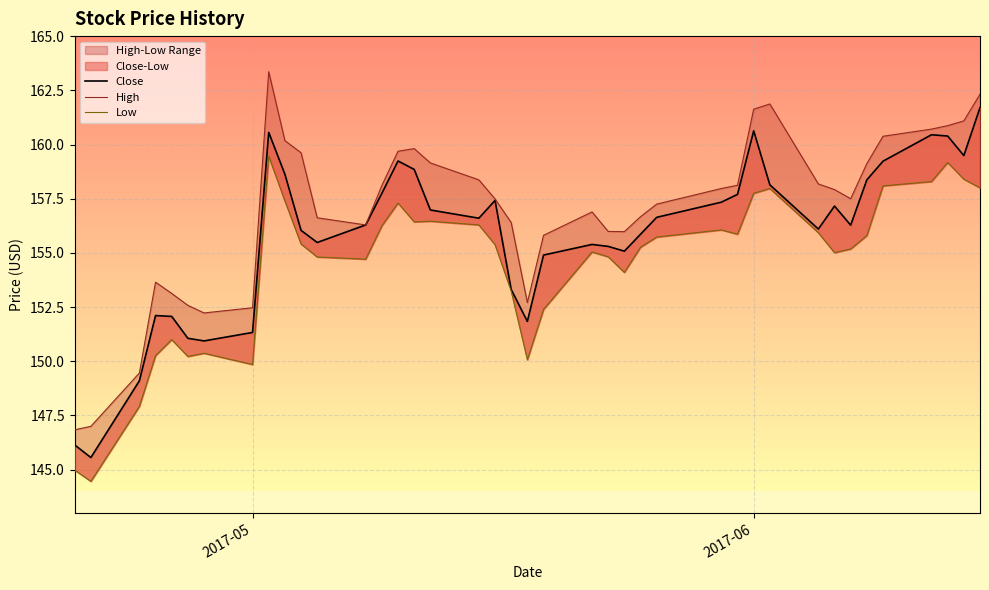

True or false: Close and Low cross at least once.

False